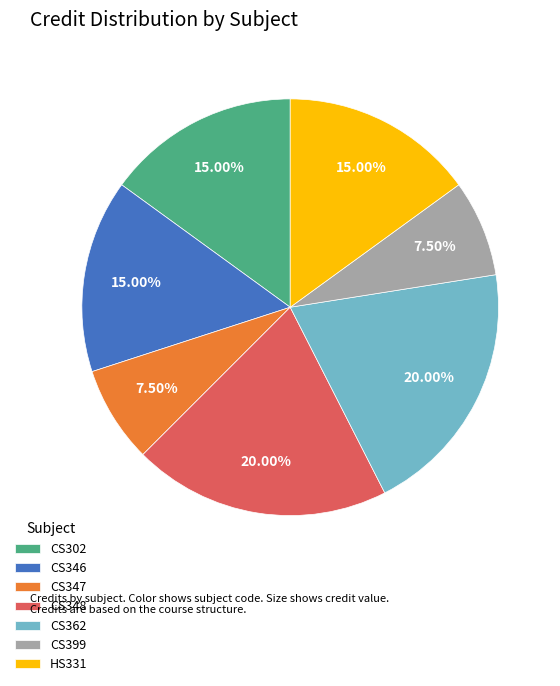

What is the ratio of the value at CS362 to the value at CS347?

2.7